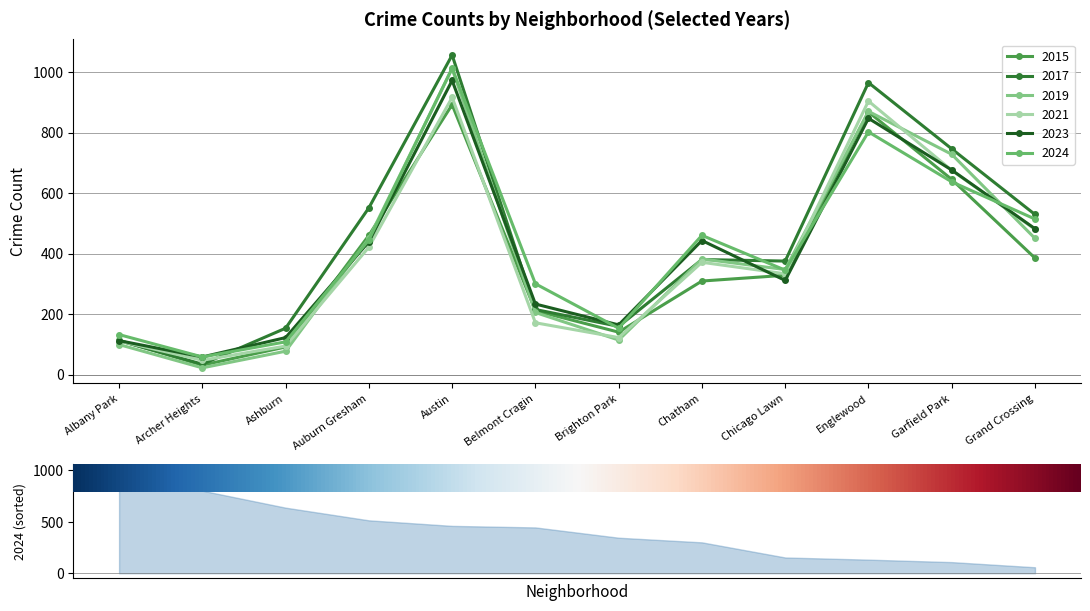

How many interior local peaks does the 2023 series have?

3